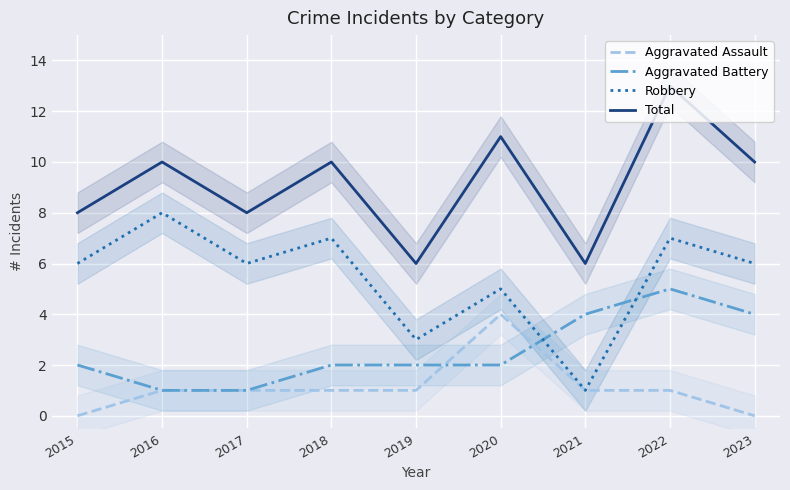

Read the Total value at 2023.

10